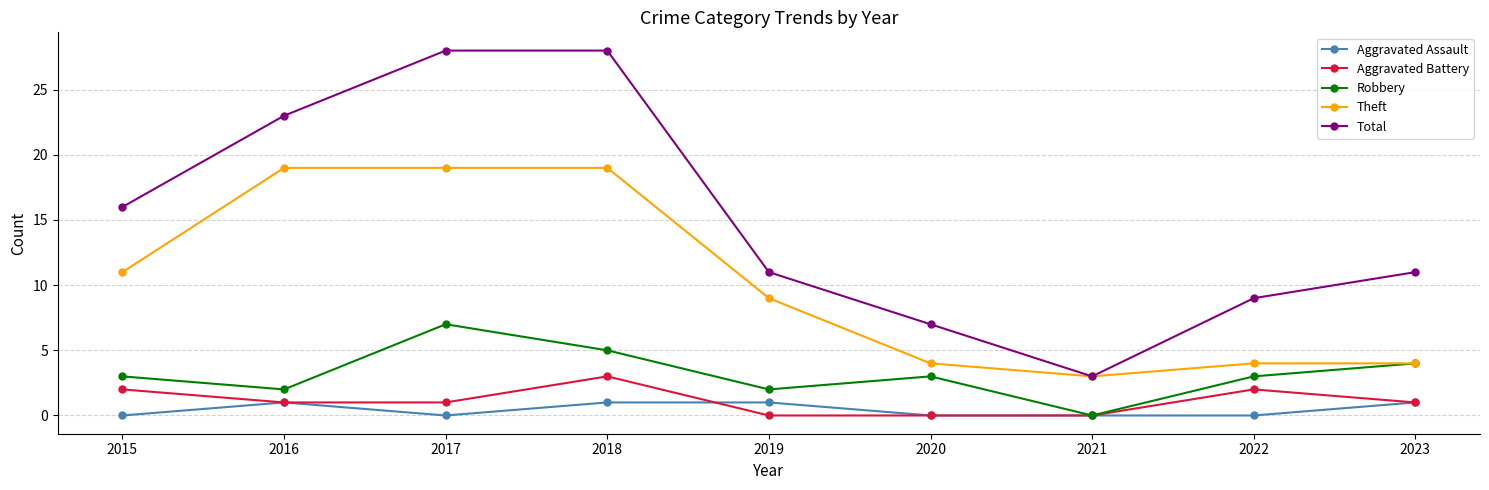

Reading left to right, transcribe all the data shown in this chart.

Aggravated Assault: 2015=0	2016=1	2017=0	2018=1	2019=1	2020=0	2021=0	2022=0	2023=1
Aggravated Battery: 2015=2	2016=1	2017=1	2018=3	2019=0	2020=0	2021=0	2022=2	2023=1
Robbery: 2015=3	2016=2	2017=7	2018=5	2019=2	2020=3	2021=0	2022=3	2023=4
Theft: 2015=11	2016=19	2017=19	2018=19	2019=9	2020=4	2021=3	2022=4	2023=4
Total: 2015=16	2016=23	2017=28	2018=28	2019=11	2020=7	2021=3	2022=9	2023=11